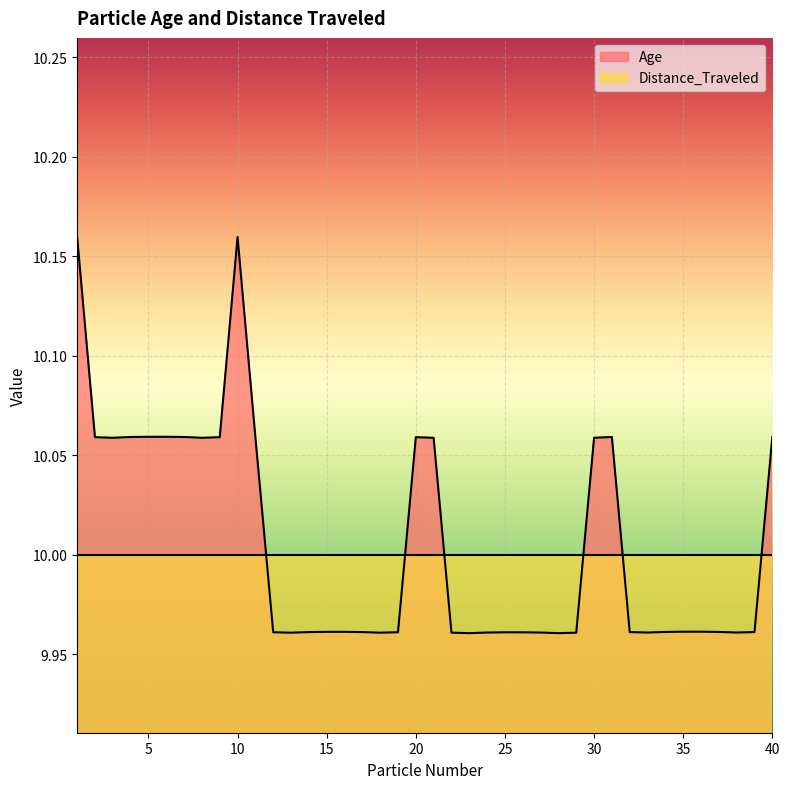

What is the greatest value displayed?

10.2